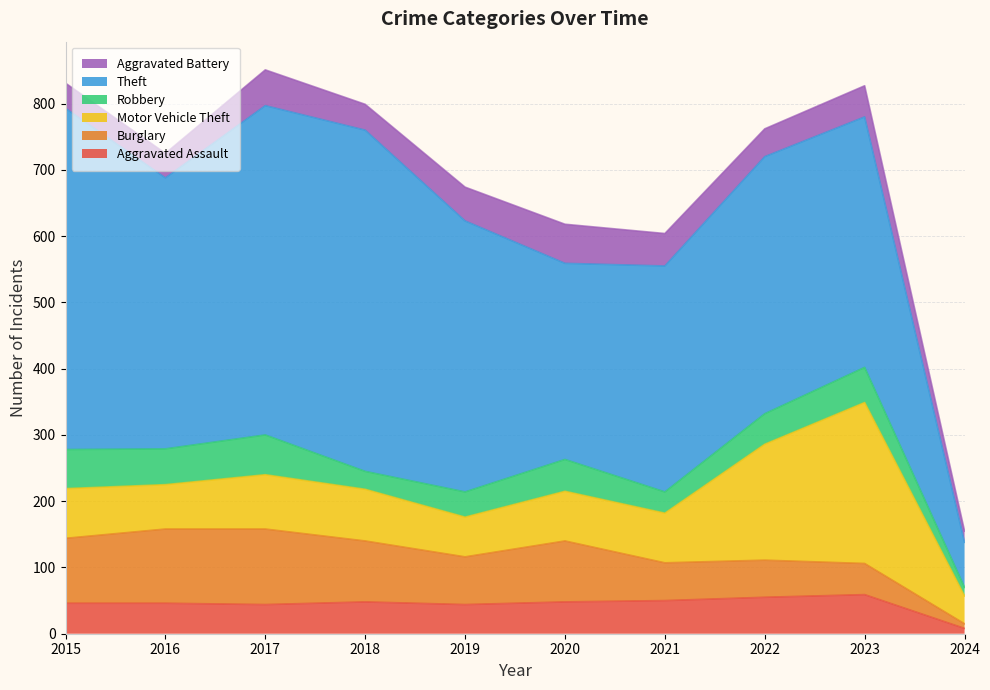

What is the spread (max minus min) of values at 2015?

477